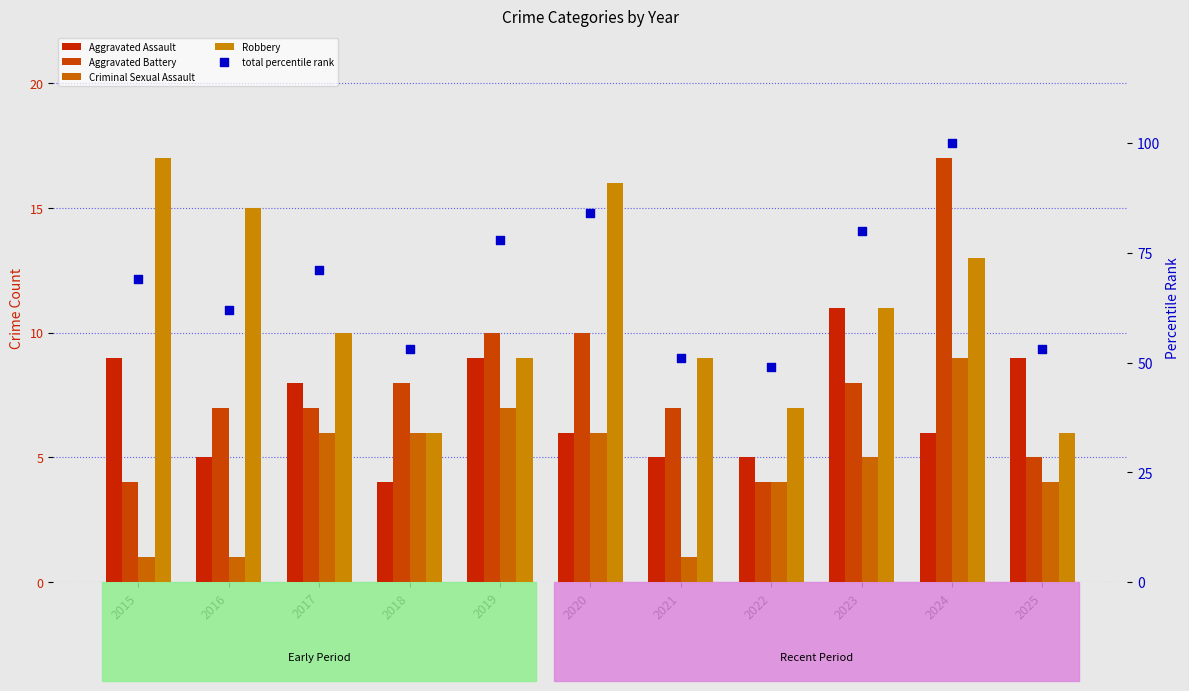

What are all the series names shown in the legend?

Aggravated Assault, Aggravated Battery, Criminal Sexual Assault, Robbery, total percentile rank